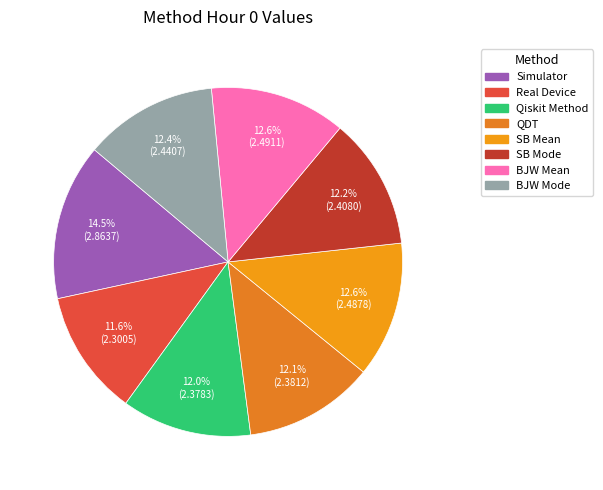

Is it true that QDT is 12% of the pie?

True